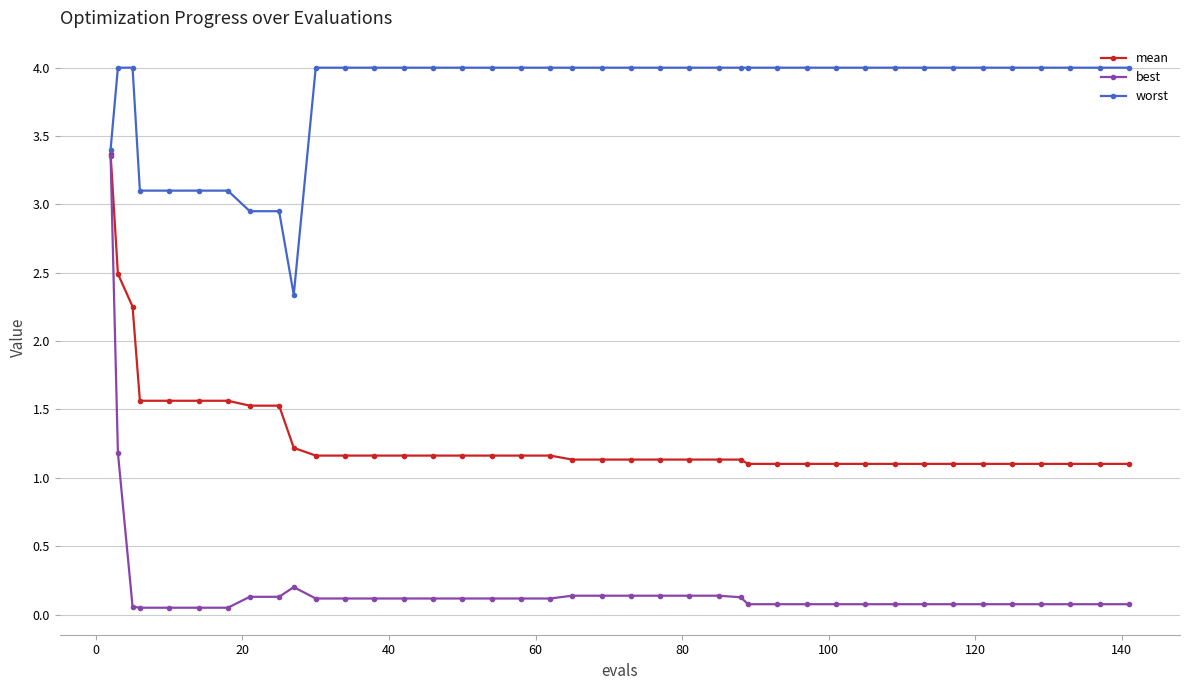

What is the value of the best point at the 40th from the left?

0.1